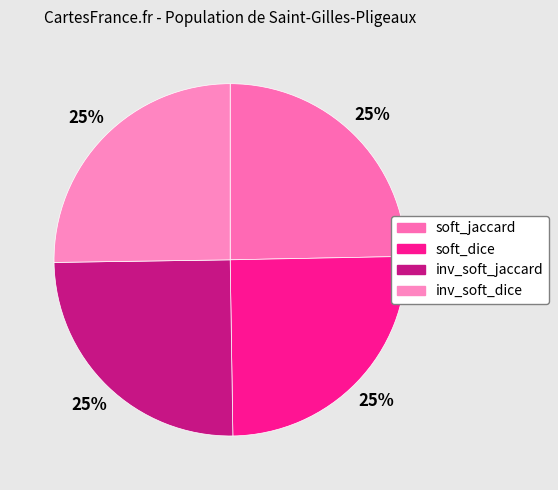

To the nearest percent, what portion does inv_soft_jaccard represent?

25%